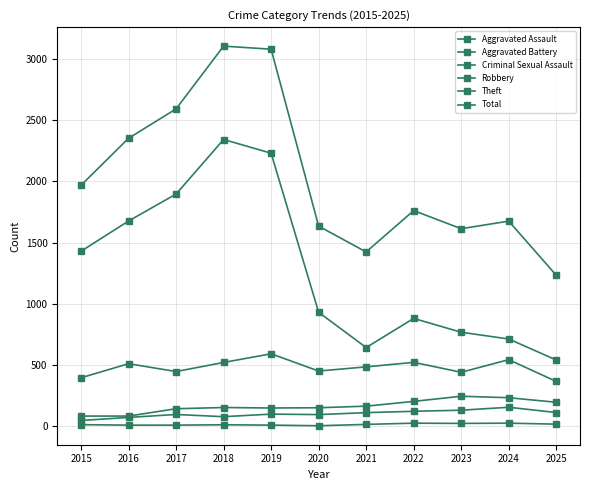

How many interior local valleys does the Total series have?

2